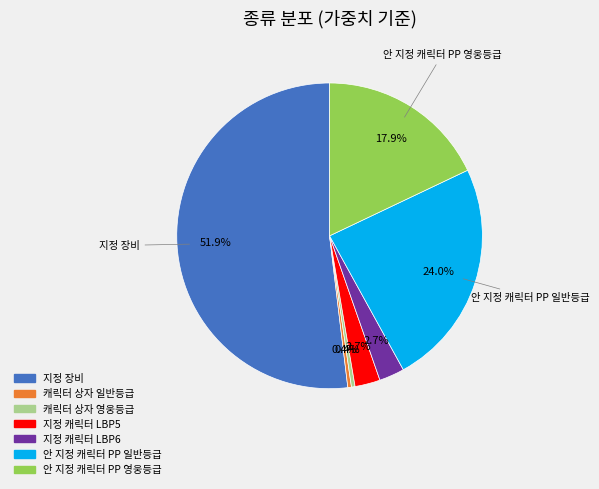

Is there a majority slice in this chart?

Yes